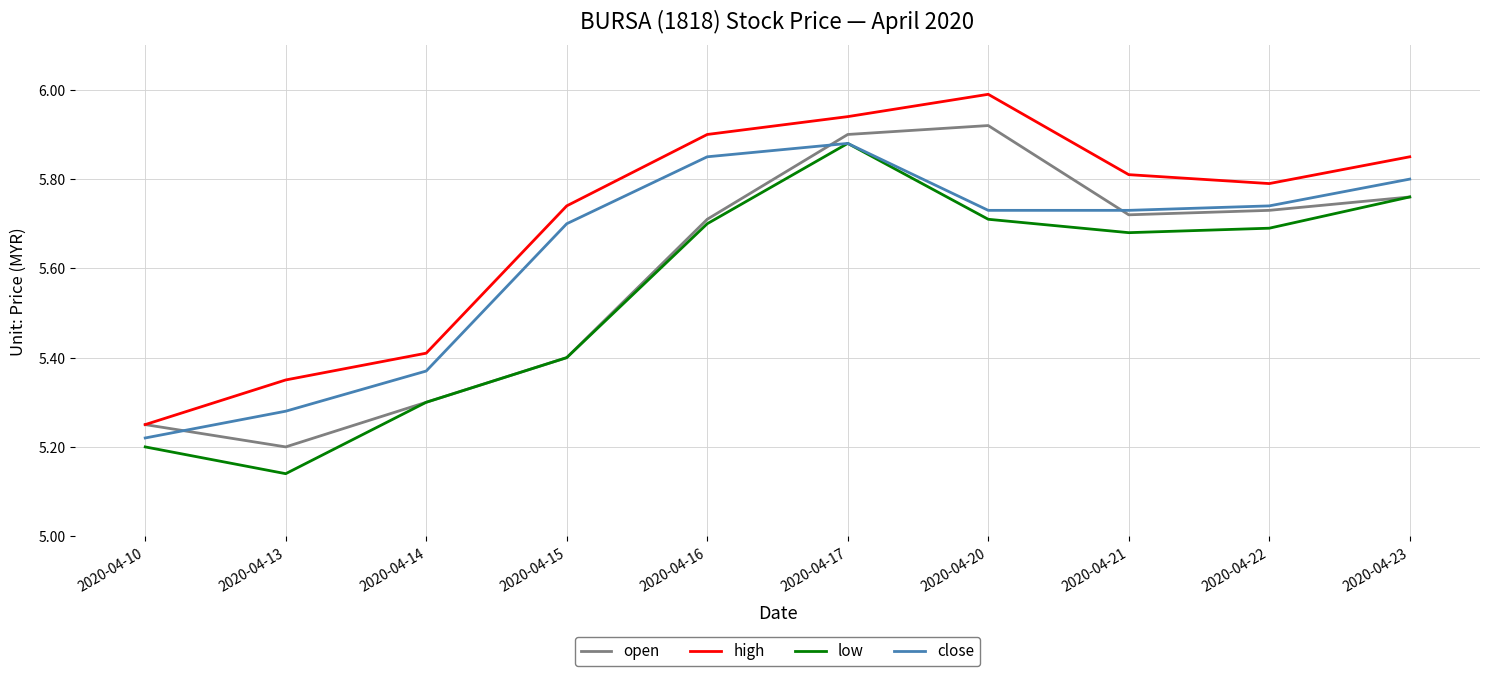

Is the value of low at 2020-04-16 greater than the value of close at 2020-04-17?

No